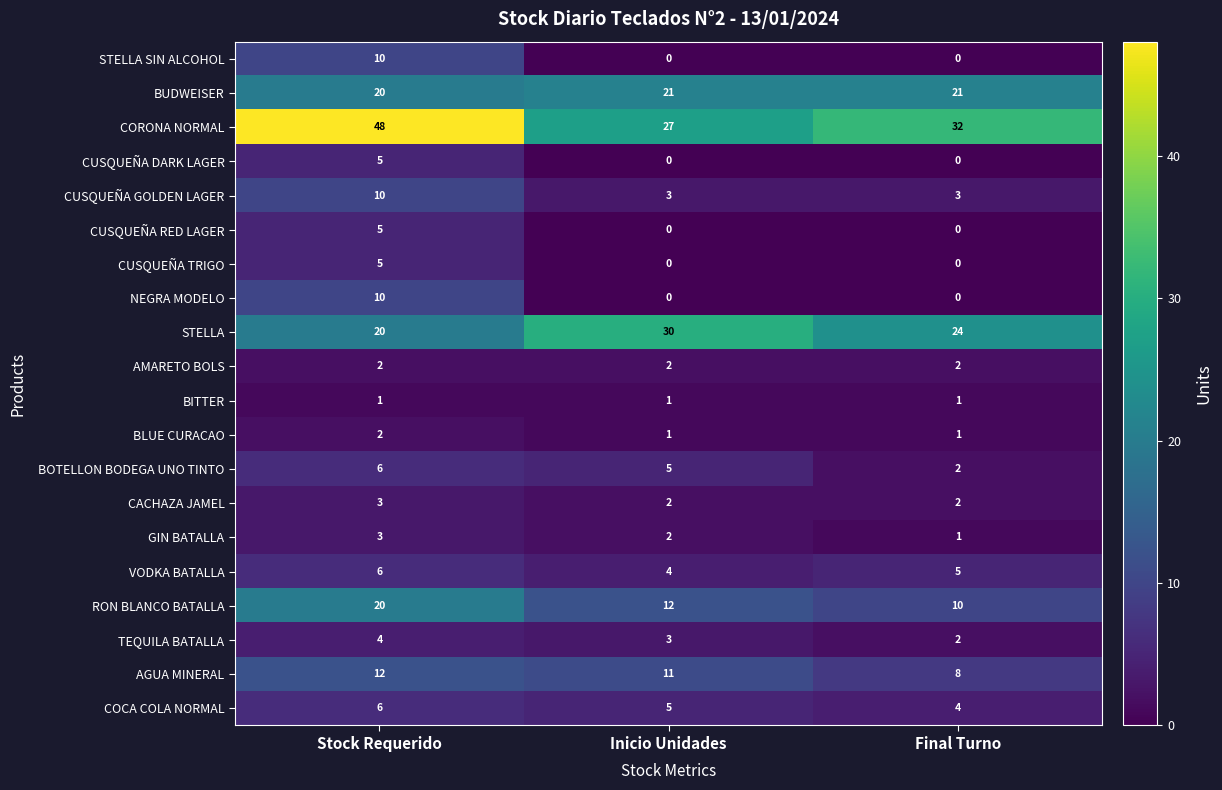

Is the value of AMARETO BOLS at Final Turno greater than the value of AGUA MINERAL at Stock Requerido?

No